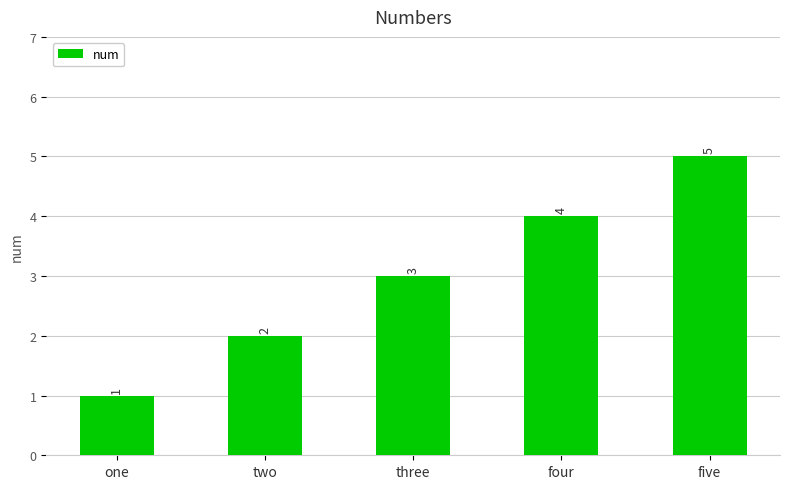

List the labels in order of value, largest first.

five, four, three, two, one